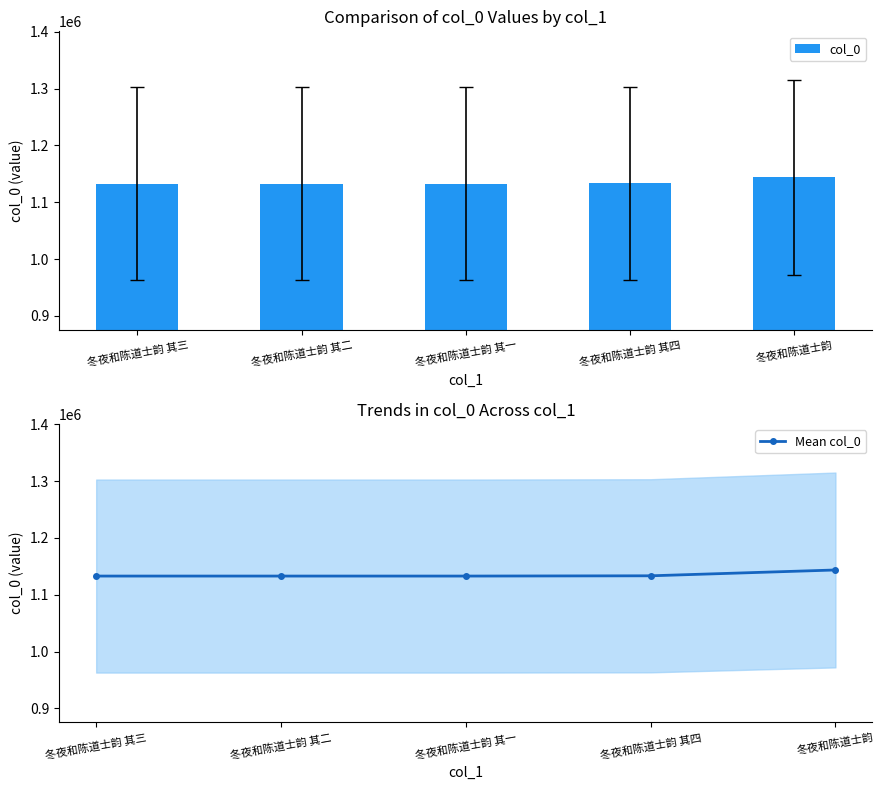

Where is Mean col_0 nearest to the value 1138288?

冬夜和陈道士韵 其四